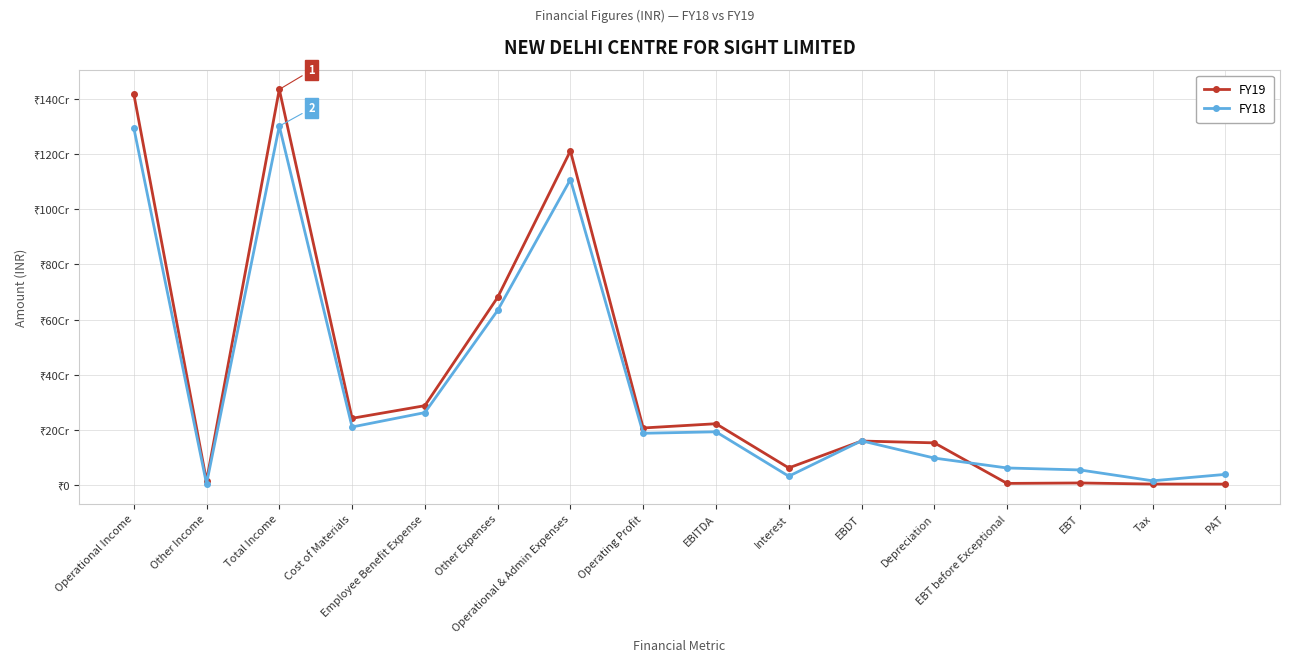

Which series has the largest total across all categories?

FY19